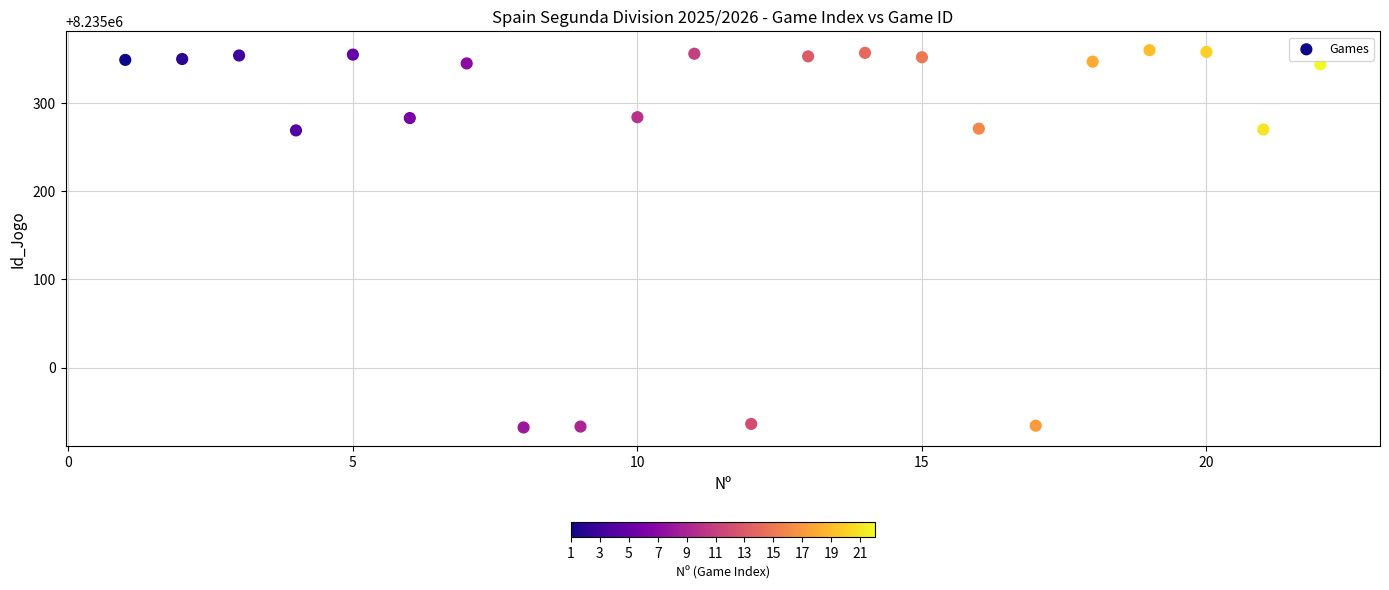

What is the range of Y values (max minus min)?

428